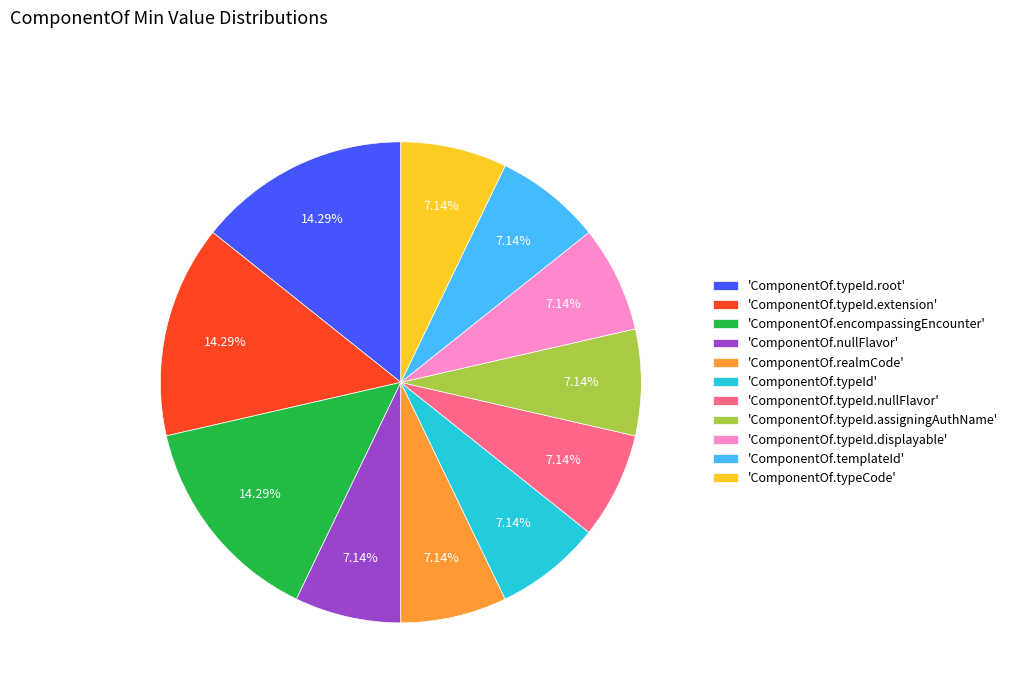

Is 'ComponentOf.typeId' the majority of the pie?

No